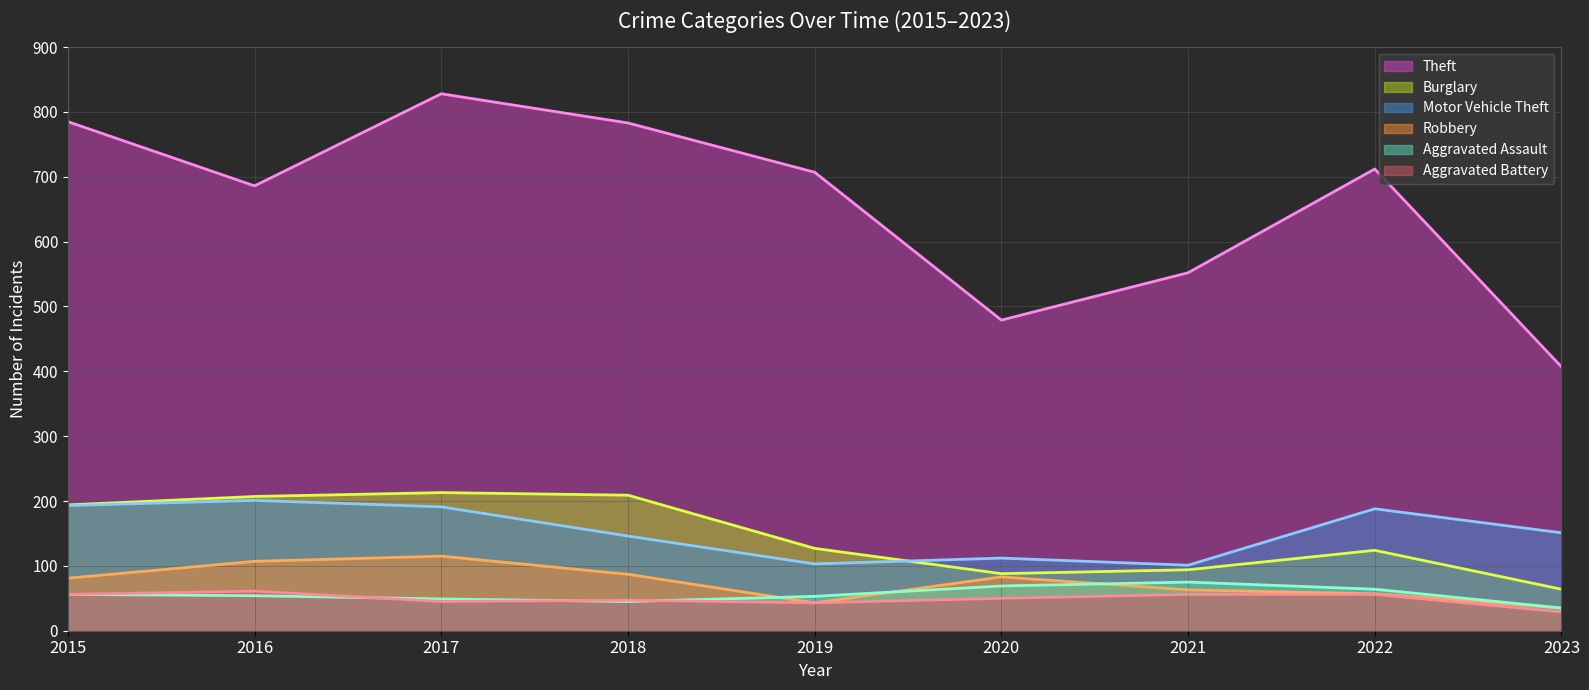

Reading left to right, list all the values displayed in this chart.

Theft (line): 785	686	828	783	707	479	552	712	407
Burglary (line): 194	207	213	209	127	88	94	124	64
Motor Vehicle Theft (line): 193	201	191	146	103	112	101	188	151
Robbery (line): 81	107	115	87	43	83	63	57	35
Aggravated Assault (line): 56	54	49	45	53	69	75	64	35
Aggravated Battery (line): 56	61	45	47	43	50	56	56	29